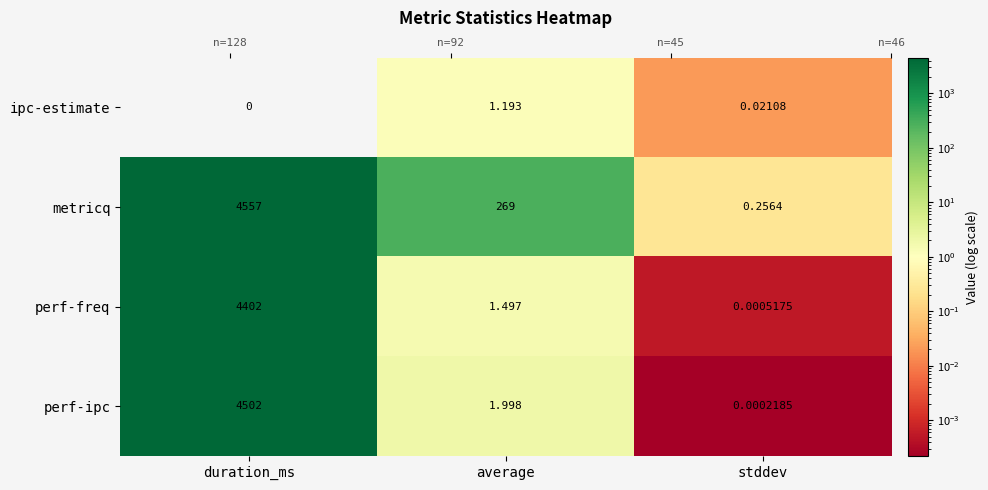

Is the value of perf-ipc at duration_ms greater than the value of metricq at duration_ms?

No